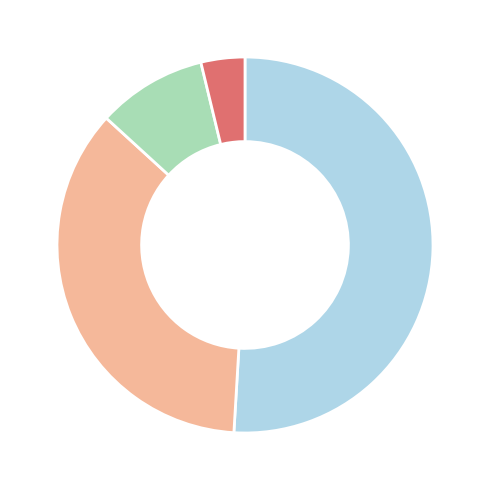

Is there a majority slice in this chart?

Yes